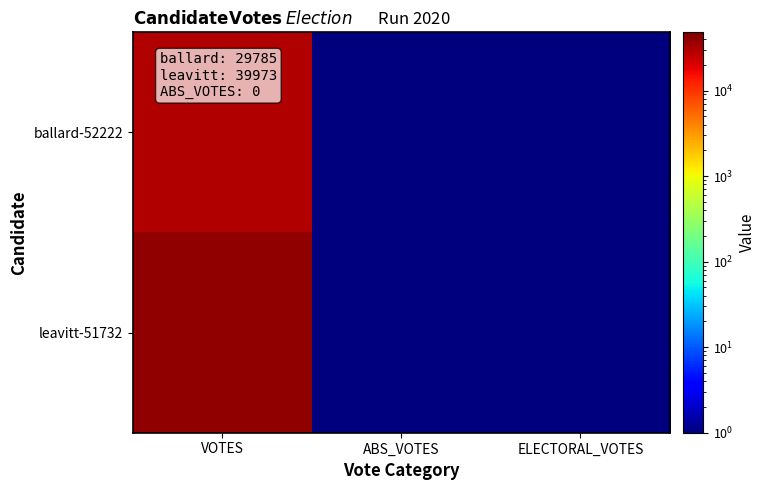

Reading left to right, what are all the values shown in this chart?

ballard-52222: VOTES=29785.0	ABS_VOTES=0.1	ELECTORAL_VOTES=0.1
leavitt-51732: VOTES=39973.0	ABS_VOTES=0.1	ELECTORAL_VOTES=0.1